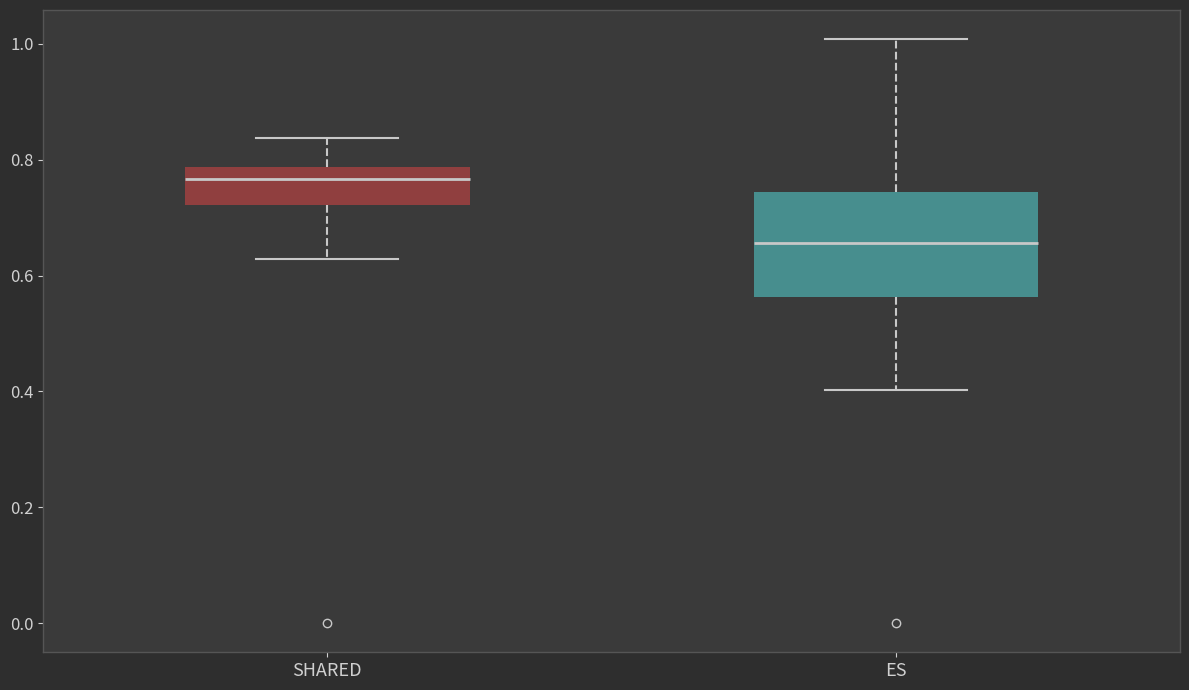

Reading left to right, read every box against the y-axis: the position of its median line, the range the box covers, and the ends of its whiskers. The values are not printed on the chart, so give them approximately, as read against the axis.

SHARED: median 0.76, box 0.72 to 0.78, whiskers 0.62 to 0.84
ES: median 0.66, box 0.56 to 0.74, whiskers 0.40 to 1.00